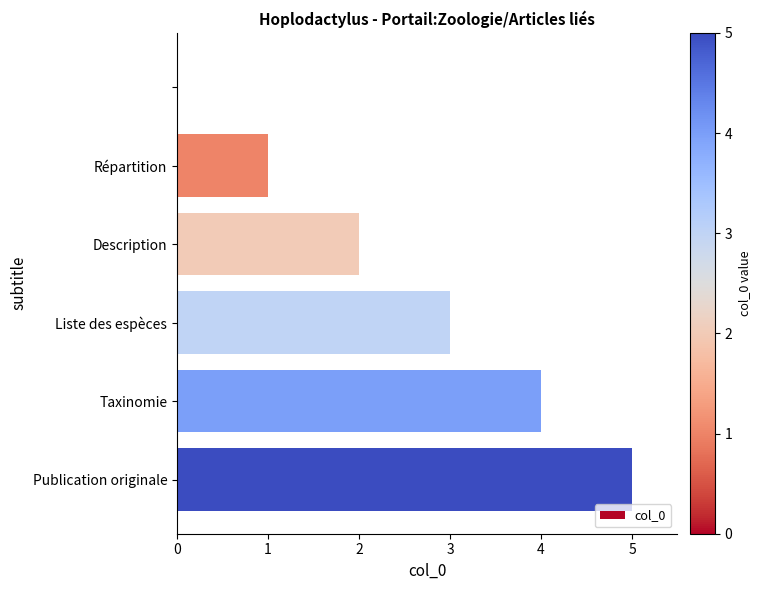

What is the greatest value displayed?

5